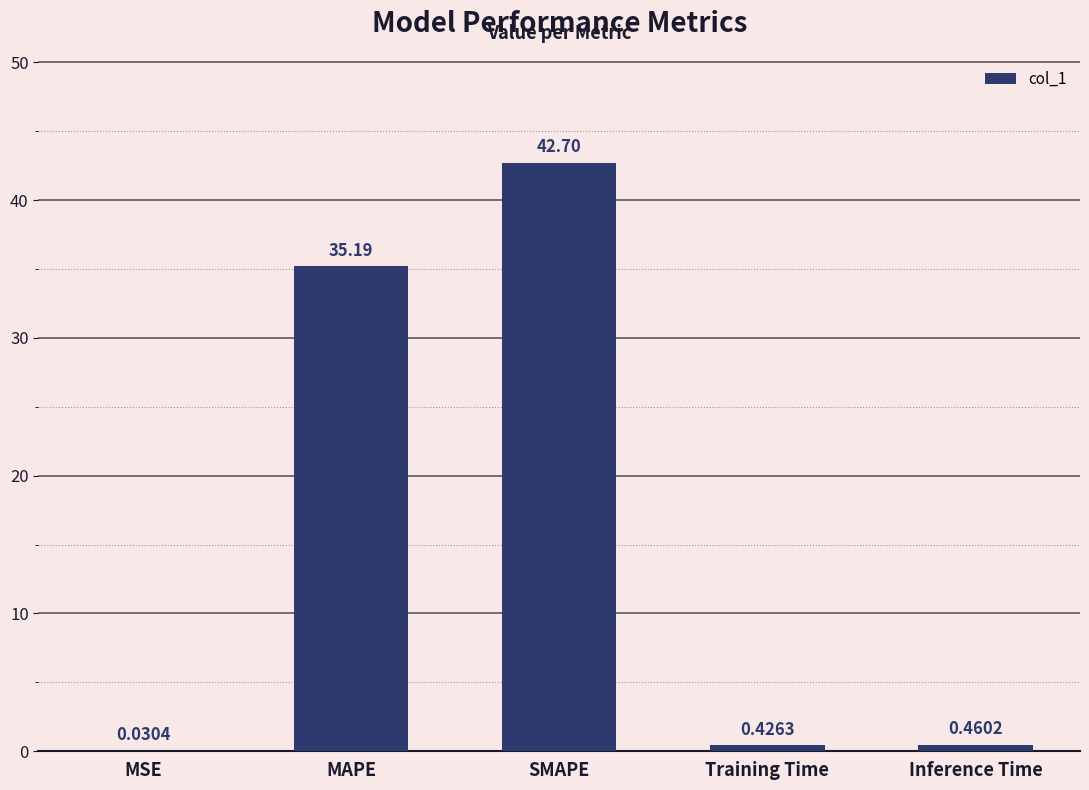

What is the sum of all values?

78.8